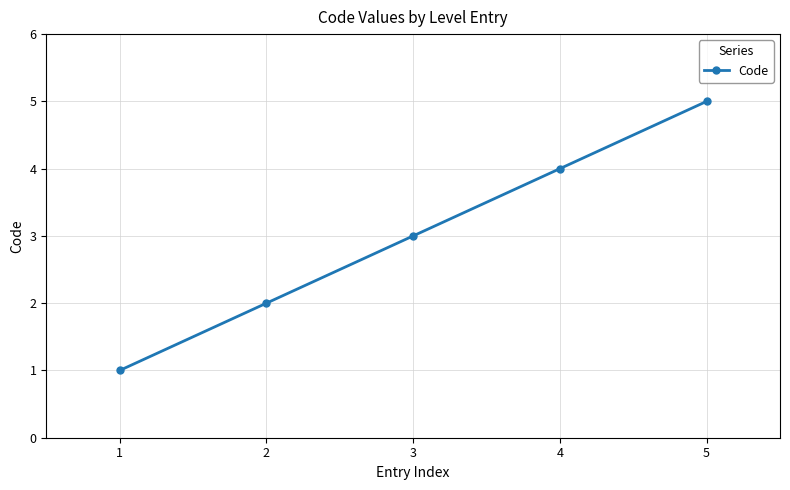

What is the value of the 4th point from the left?

4